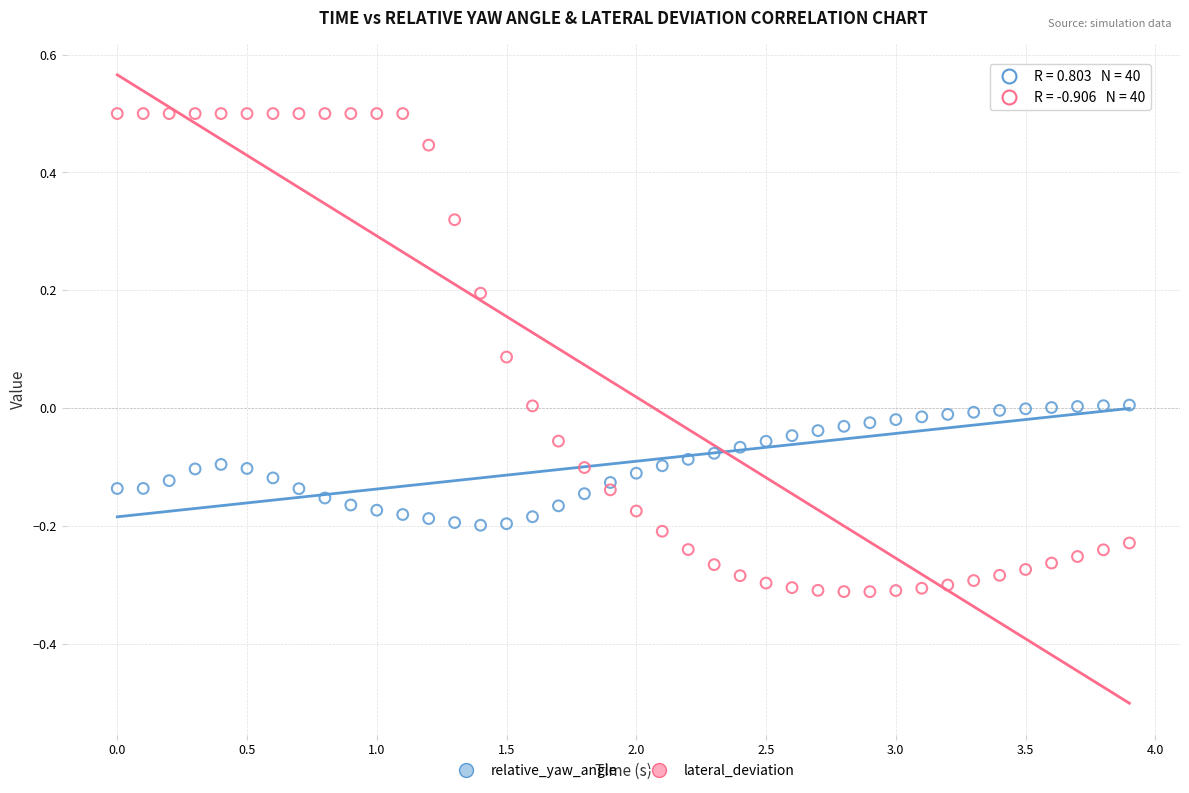

Which series reaches the minimum Y coordinate?

lateral_deviation